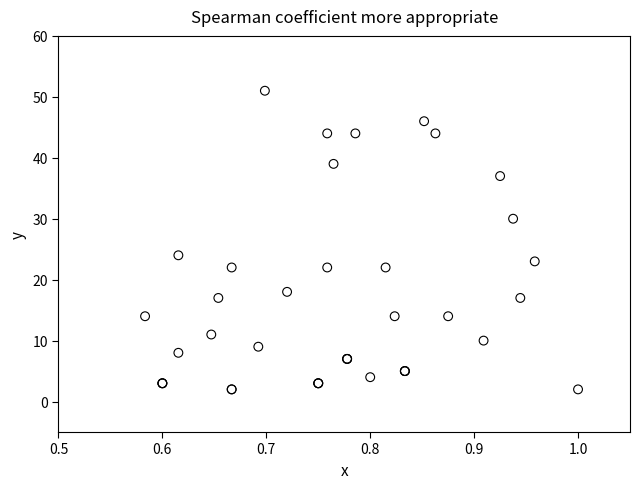

What Y value in the scatter plot is closest to 26?

24